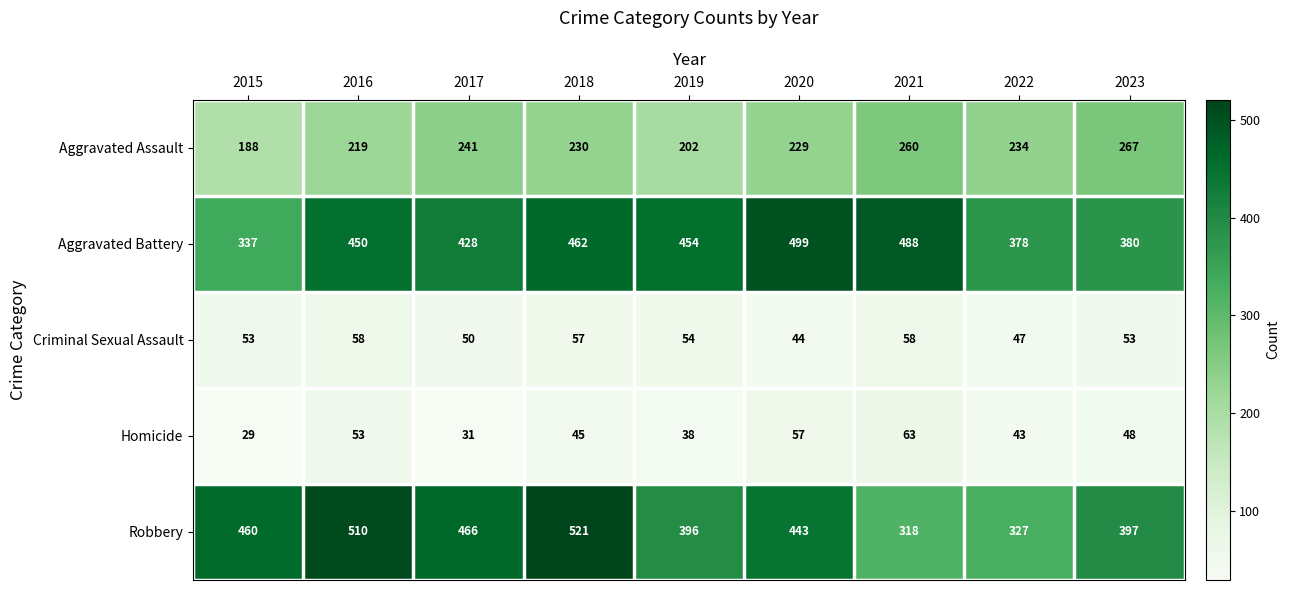

Rank the series by their maximum value, from lowest to highest.

Criminal Sexual Assault, Homicide, Aggravated Assault, Aggravated Battery, Robbery